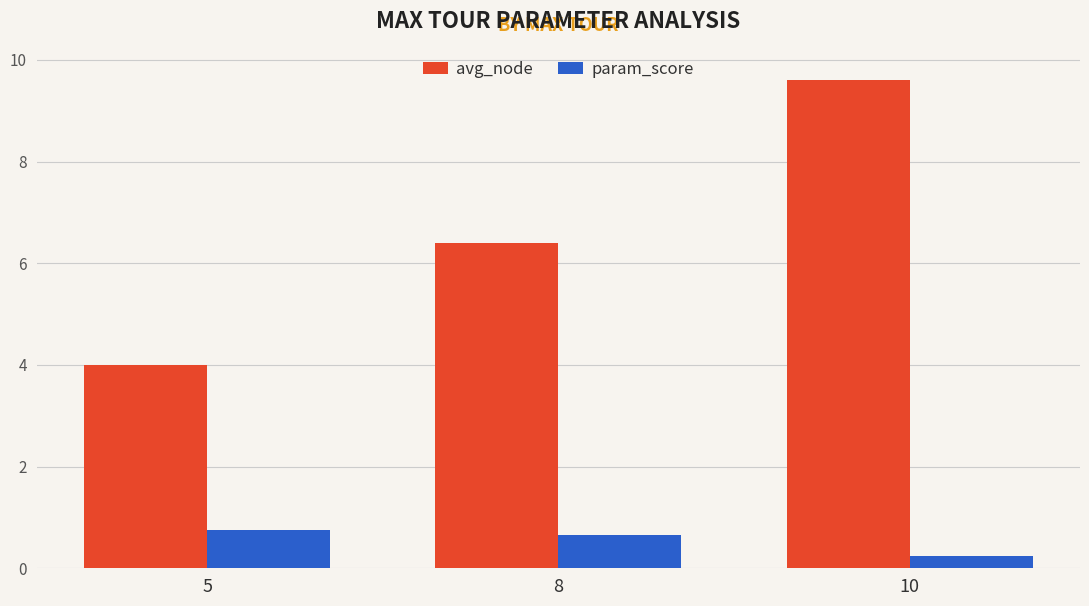

What are all the series names shown in the legend?

avg_node, param_score